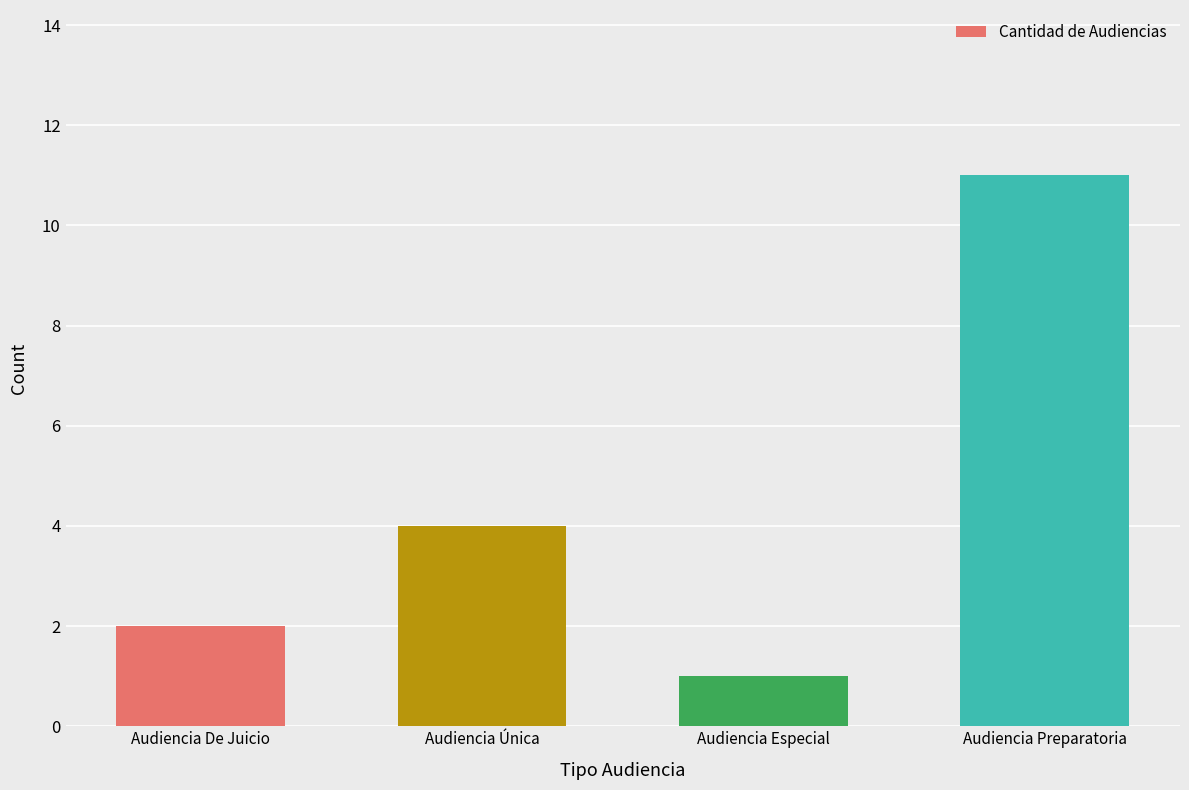

Between Audiencia Especial and Audiencia Única, which is larger?

Audiencia Única